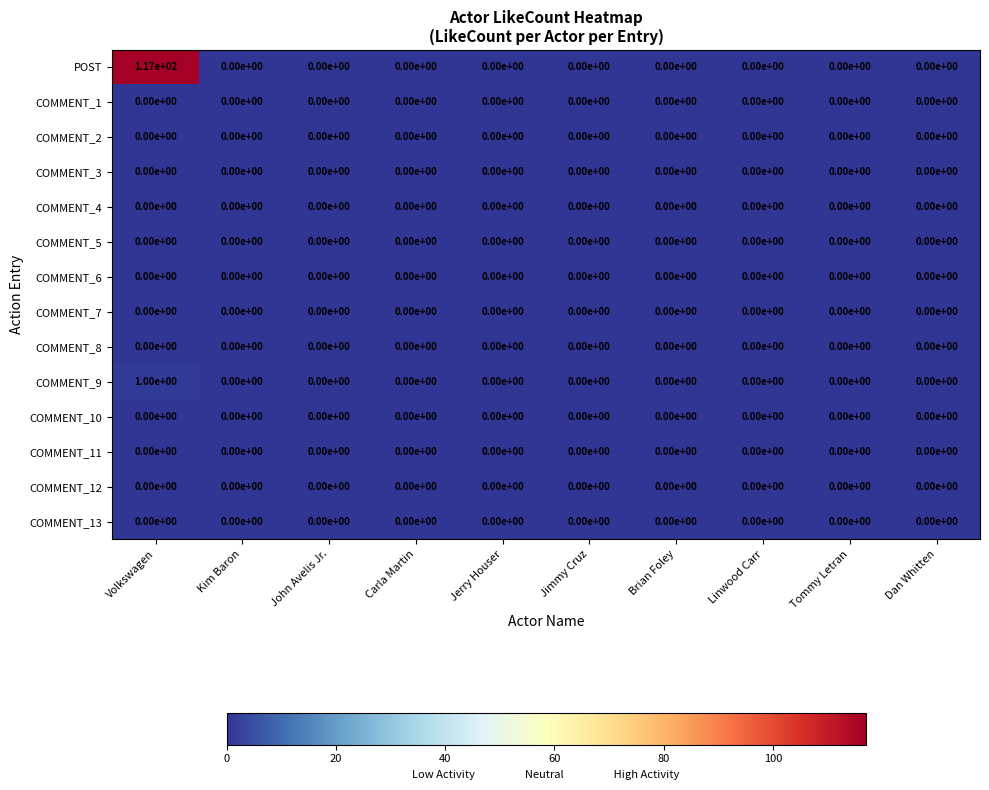

What is the greatest value displayed?

117